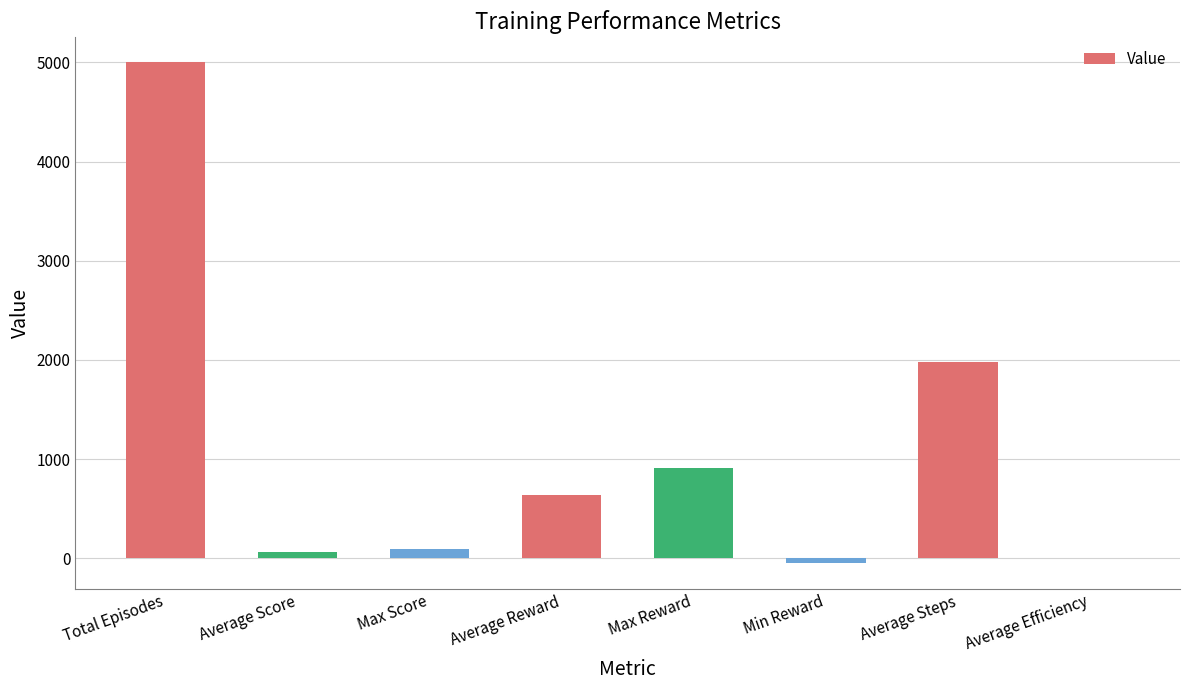

Count the number of values greater than 636.

4